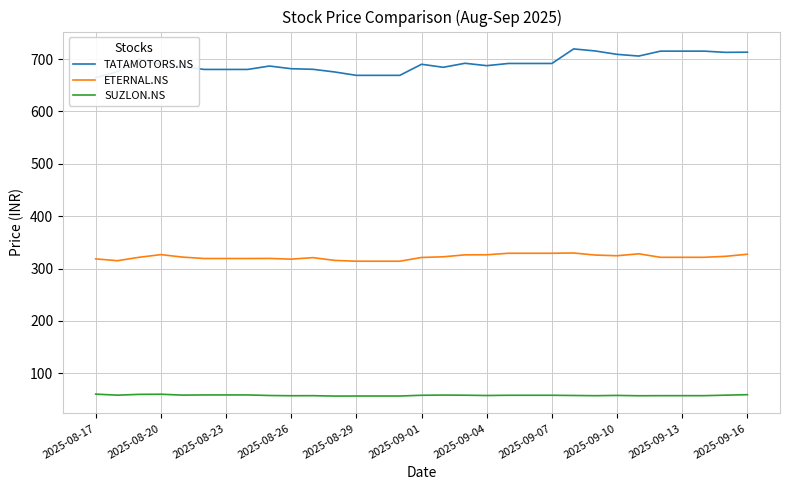

What is the highest value of the ETERNAL.NS series?

329.6